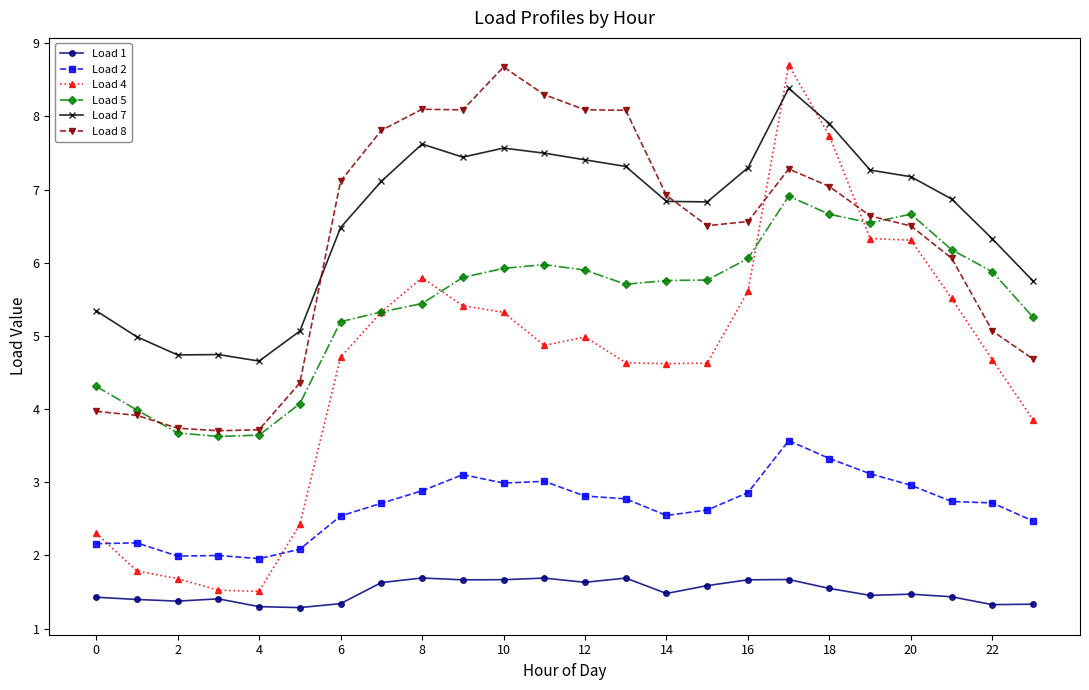

What is the minimum value for Load 5?

3.6